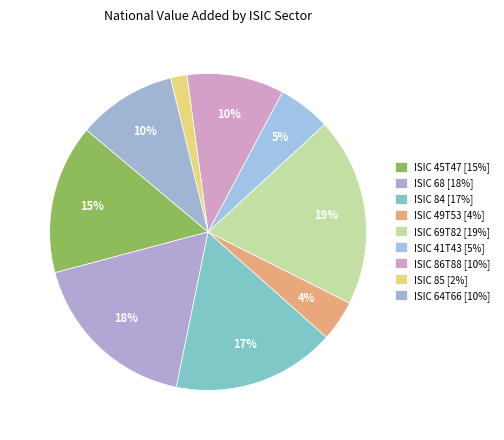

How many segments does this pie chart have?

9